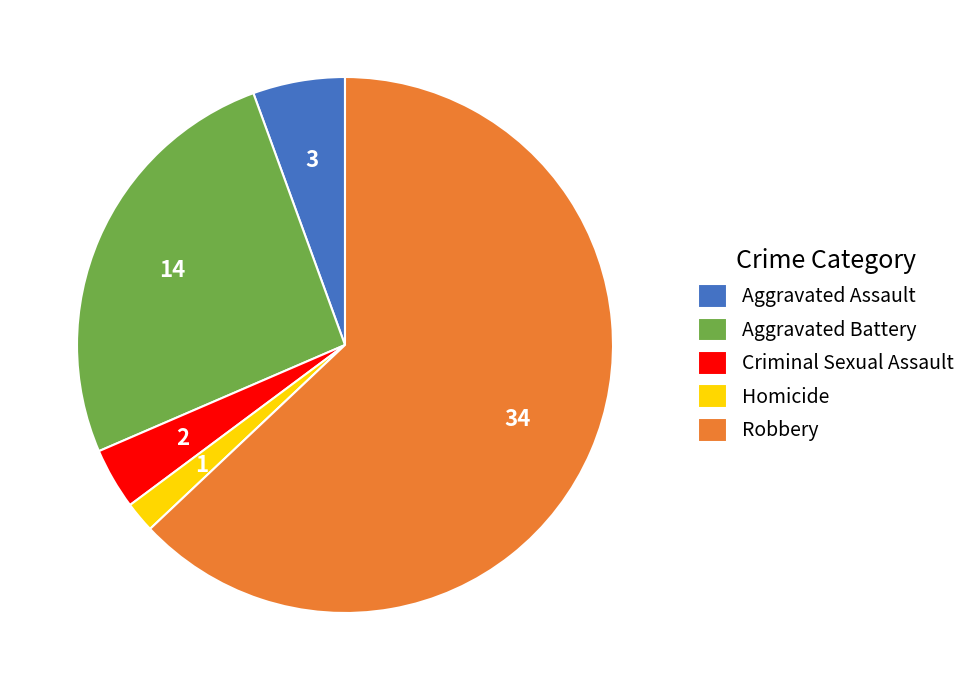

Combined, do Robbery and Aggravated Battery account for over 50%?

Yes